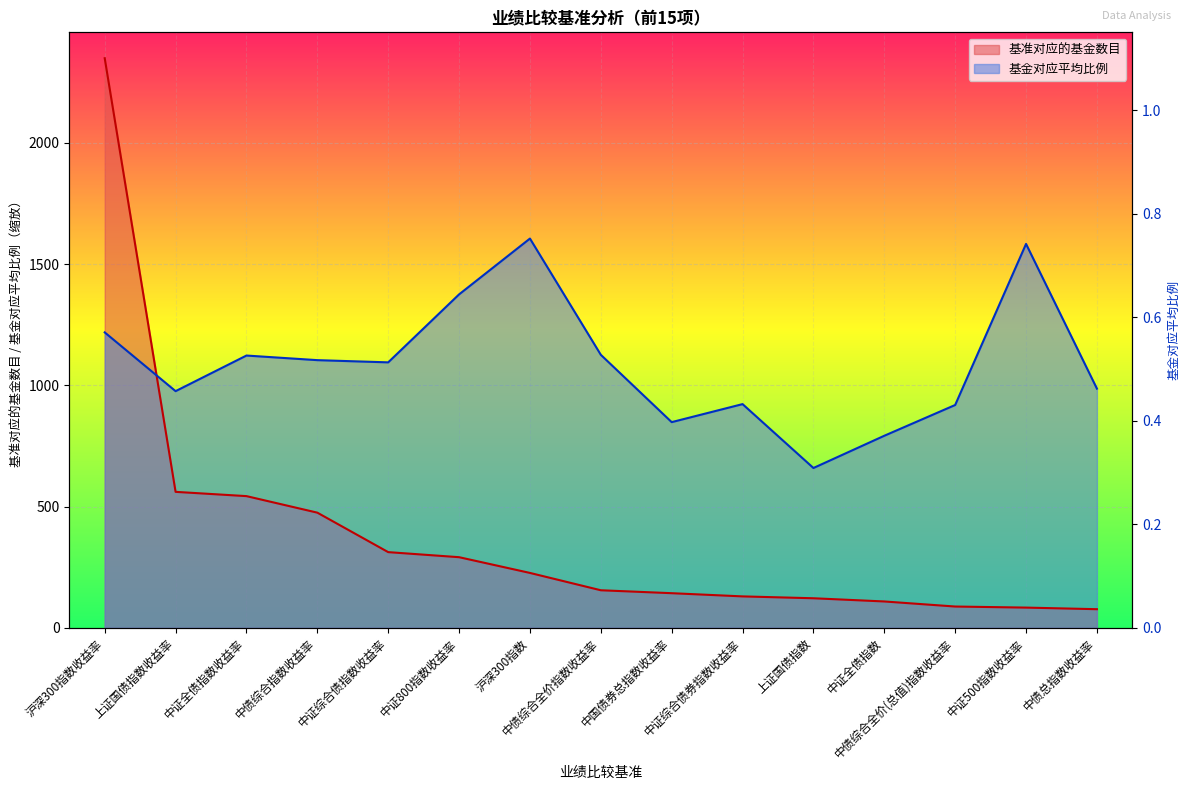

How many values in the 基金对应平均比例 series exceed 1095?

8